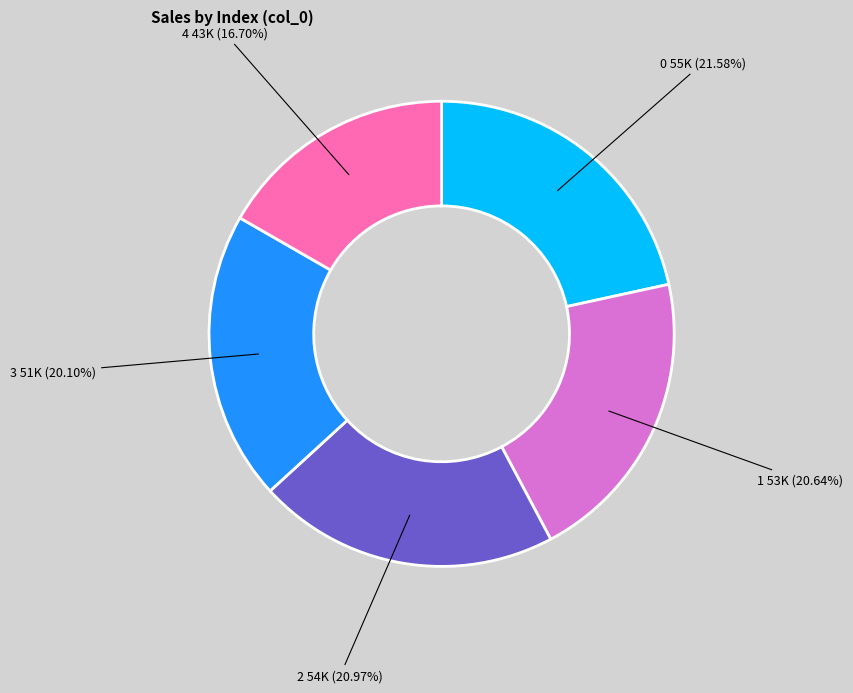

Is there any slice that represents more than half of the pie?

No